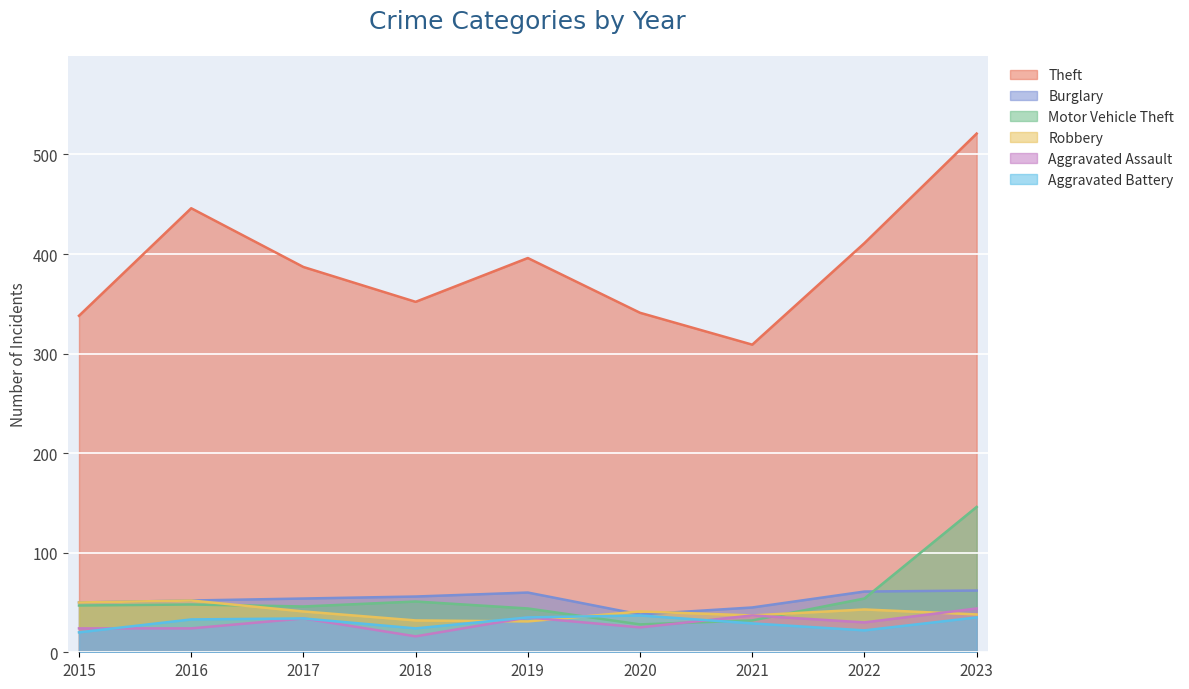

What is the greatest value displayed?

521